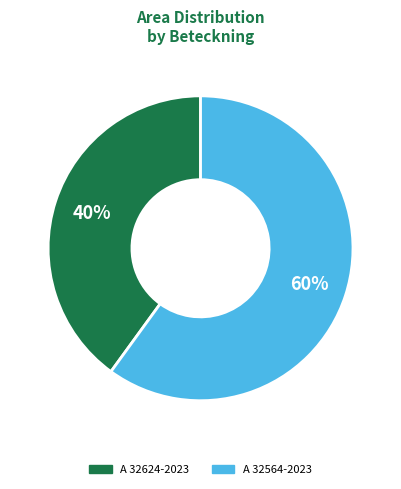

Does A 32624-2023 account for over 50% of the chart?

No